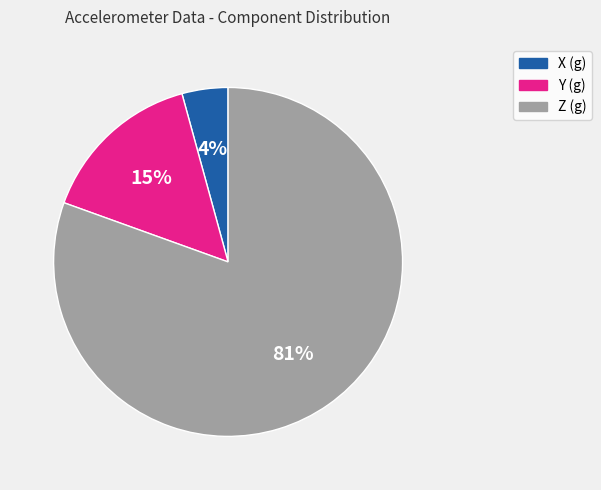

How many segments does this pie chart have?

3